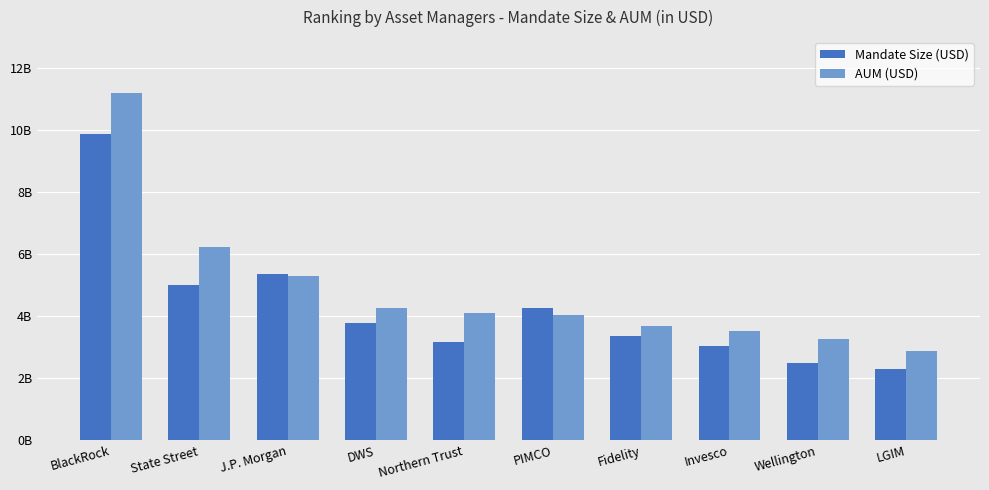

What are all the series names shown in the legend?

Mandate Size (USD), AUM (USD)